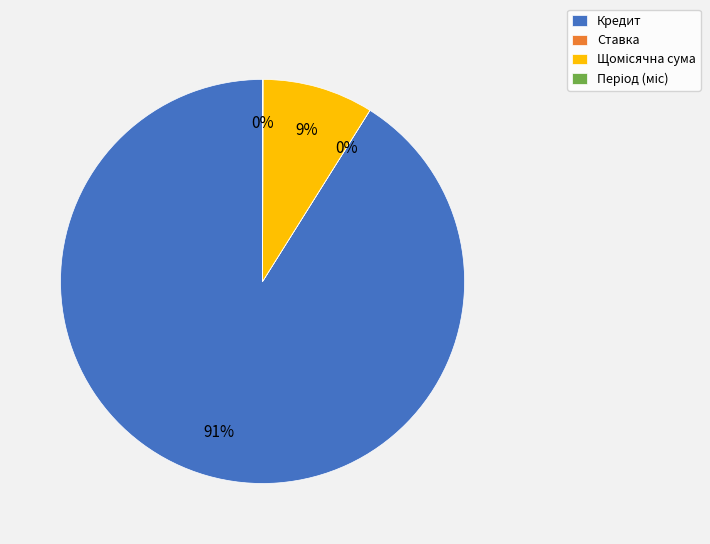

Which slice represents more than half of the pie?

Кредит